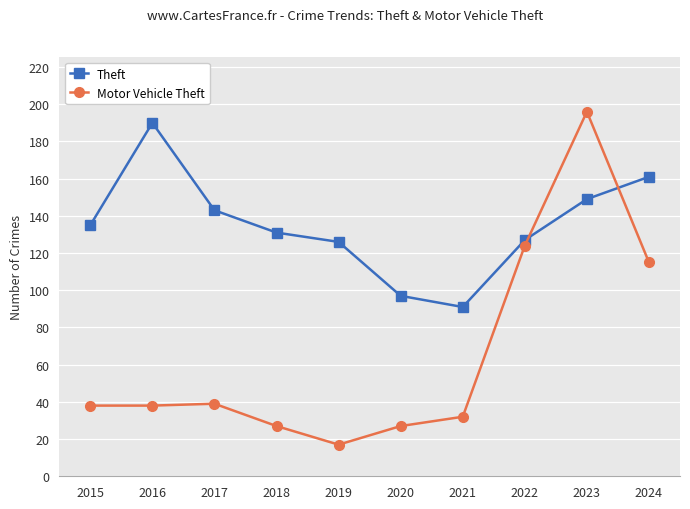

What is the sum of the Motor Vehicle Theft values at 2017 and 2021?

71